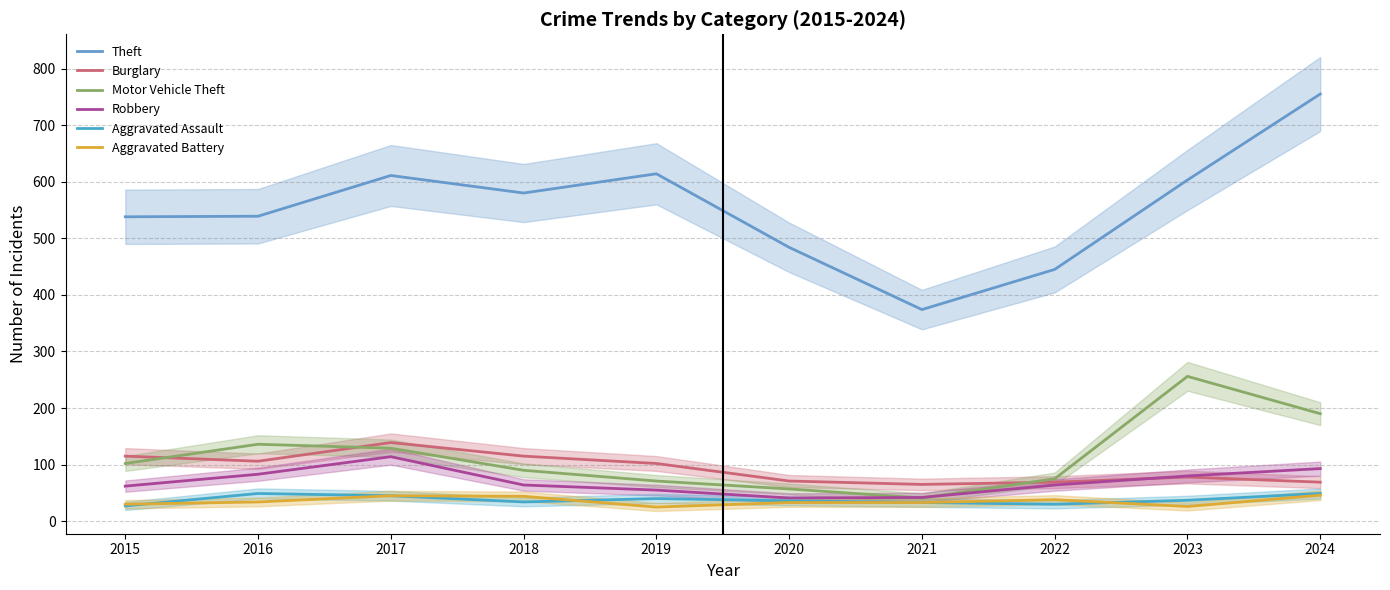

True or false: Aggravated Battery and Robbery cross at least once.

False